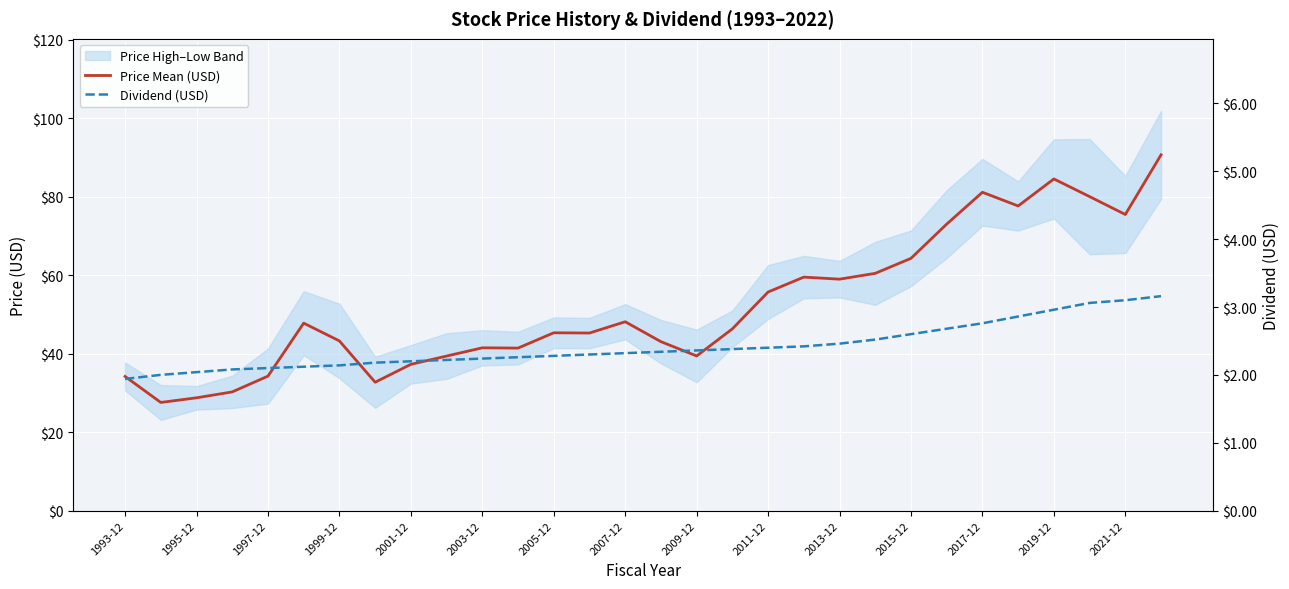

True or false: Dividend (USD) and Price Mean (USD) cross at least once.

False